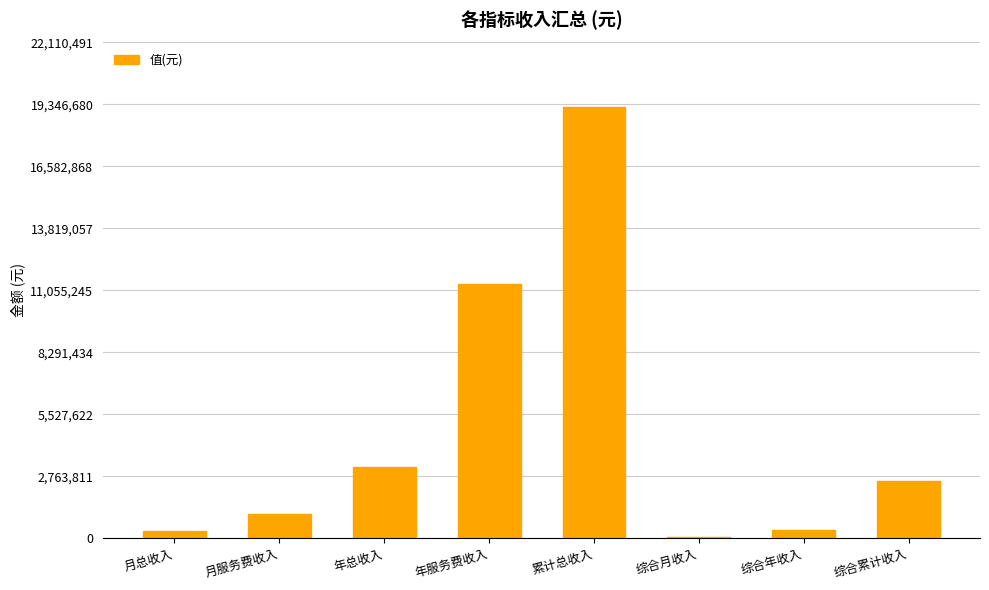

Which category has the highest value across all series?

累计总收入